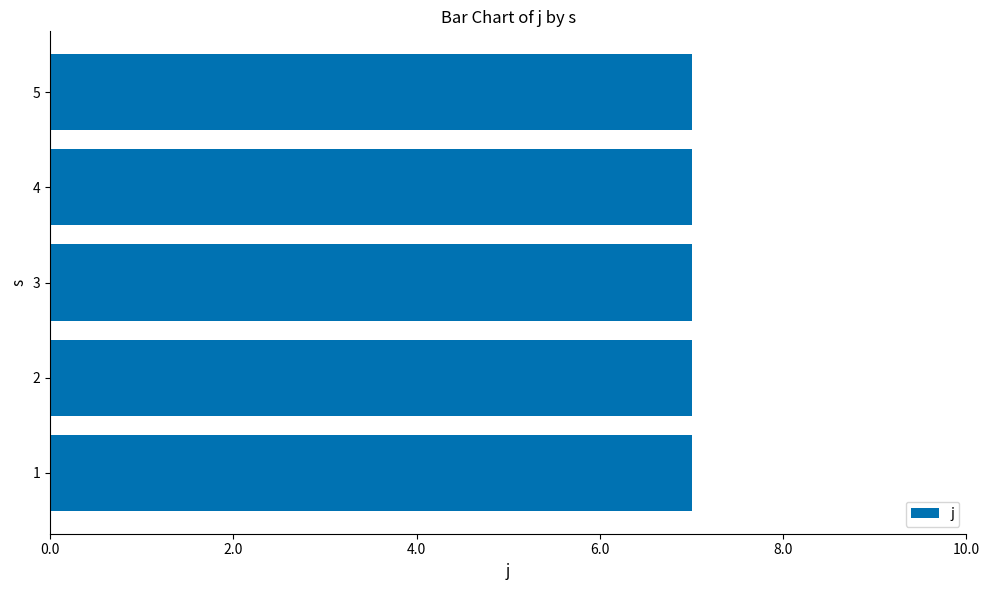

The value of alpha at 1 is 2. True or false?

False